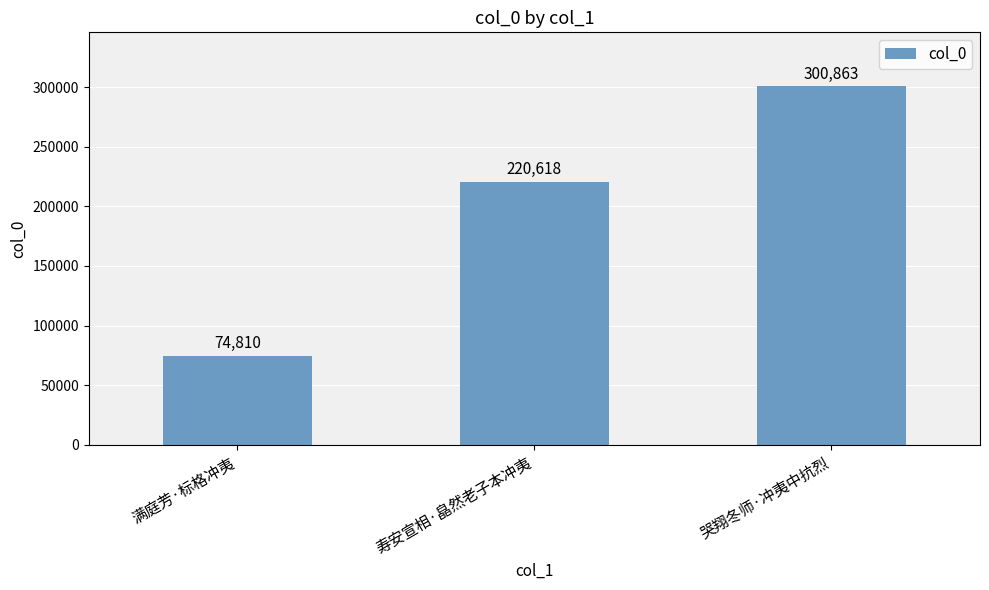

Reading left to right, list all the values displayed in this chart.

74810	220618	300863